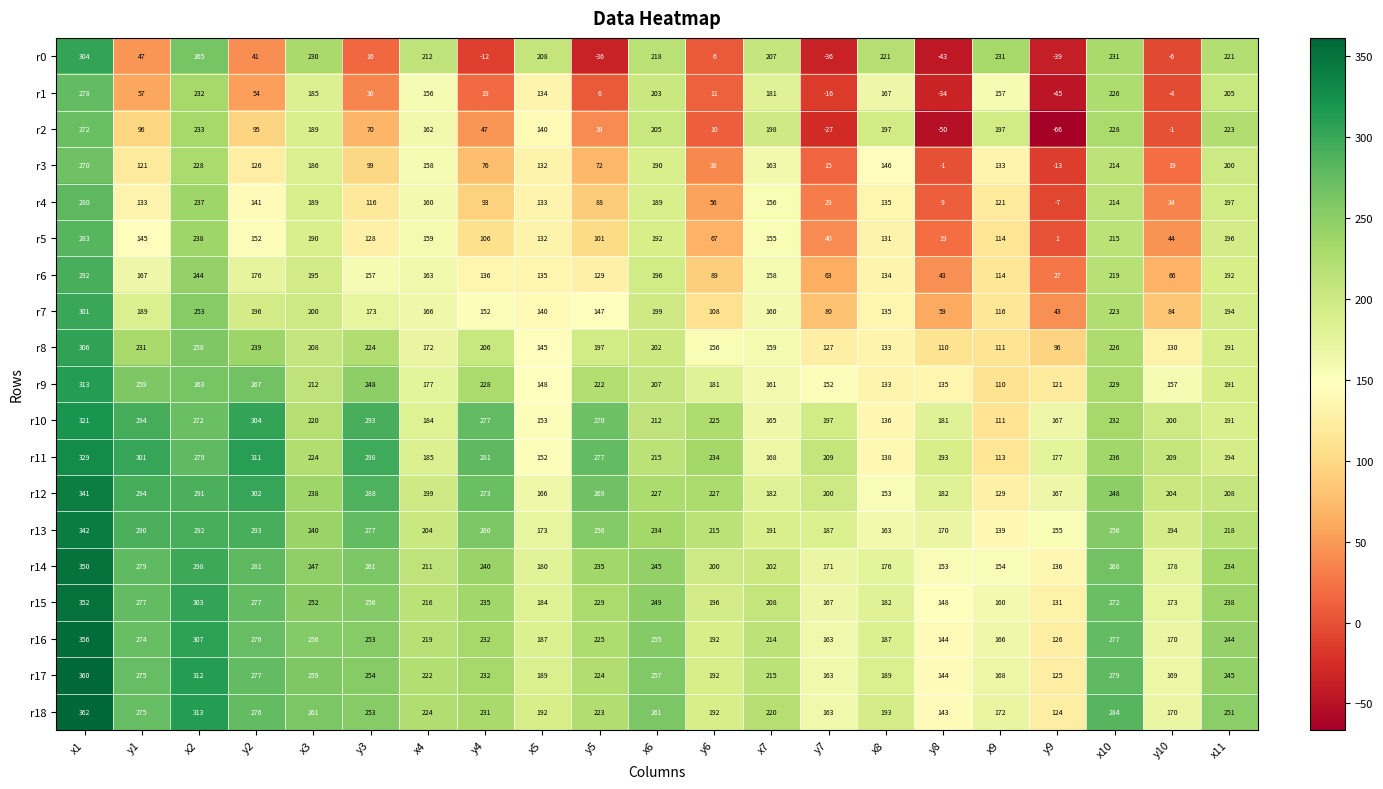

What is the difference between the highest and lowest values at y9?

243